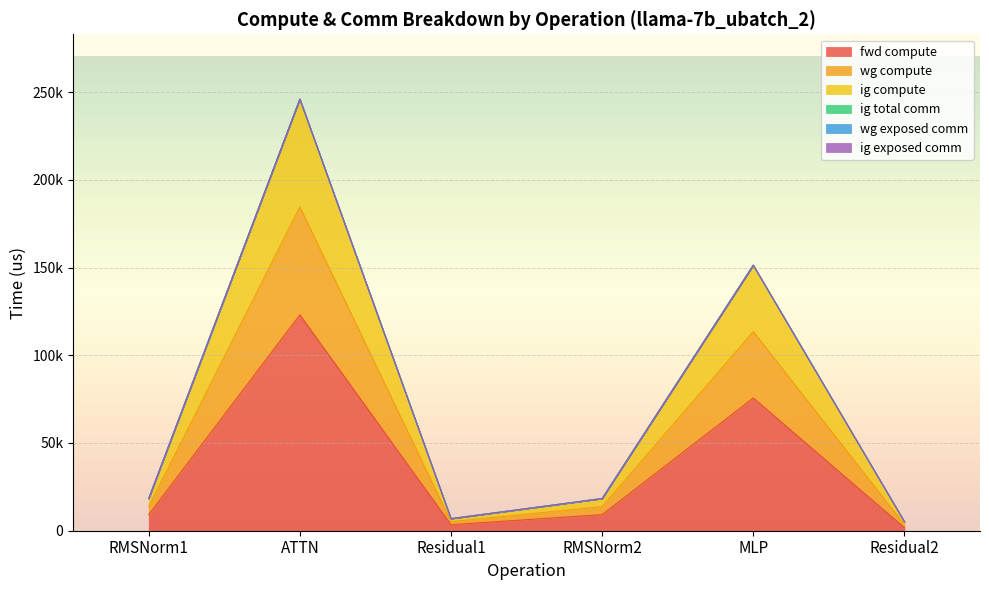

What is the difference between the highest and lowest values at RMSNorm1?

9171.1